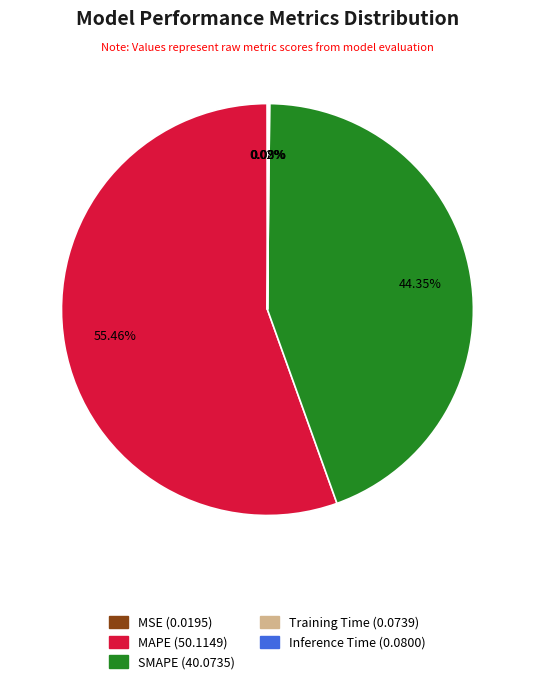

Which category accounts for the majority?

MAPE